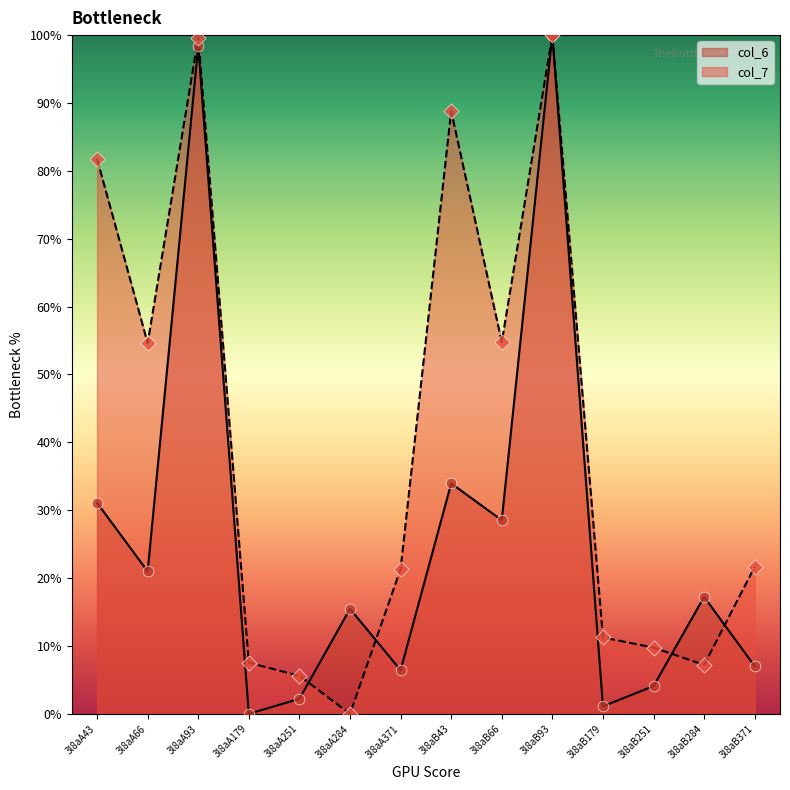

Which series has the largest Y range (max minus min)?

col_6